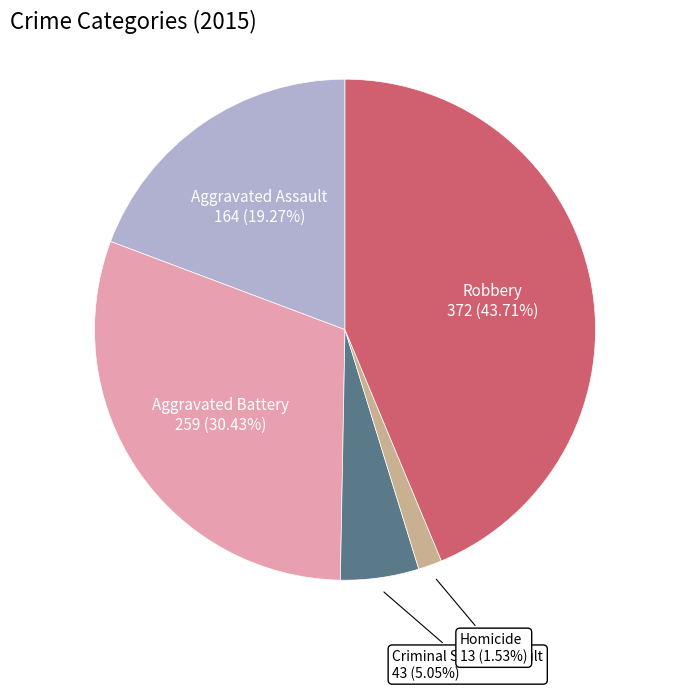

Does any single category account for the majority?

No